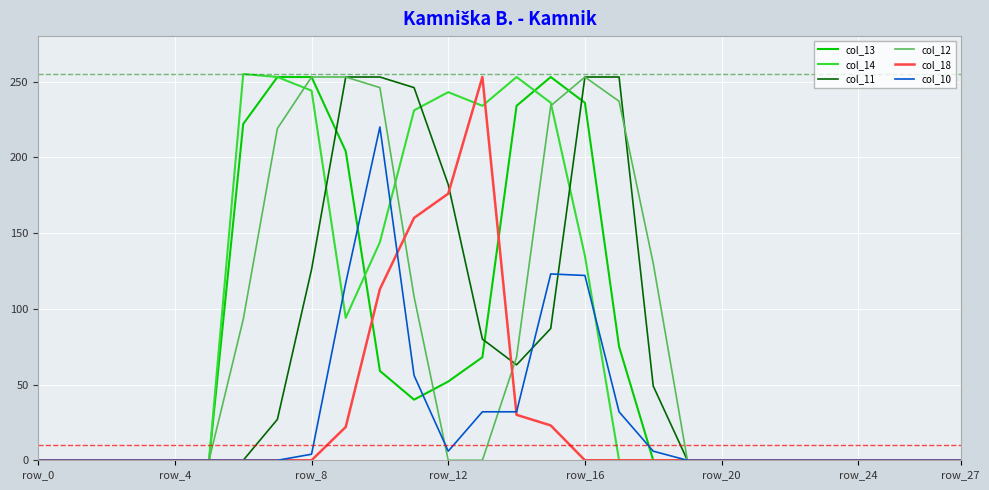

At how many categories does at least one series exceed 49?

13